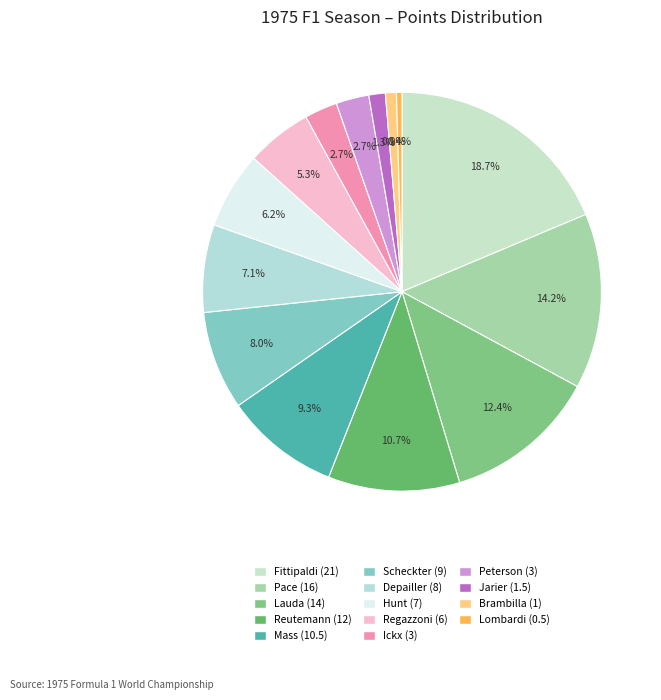

To the nearest percent, what portion does Pace (16) represent?

14%